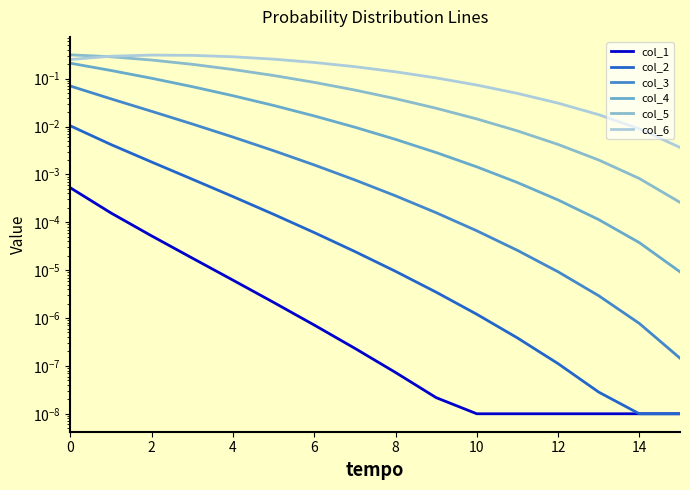

What is the label of the 3rd point from the left?

2